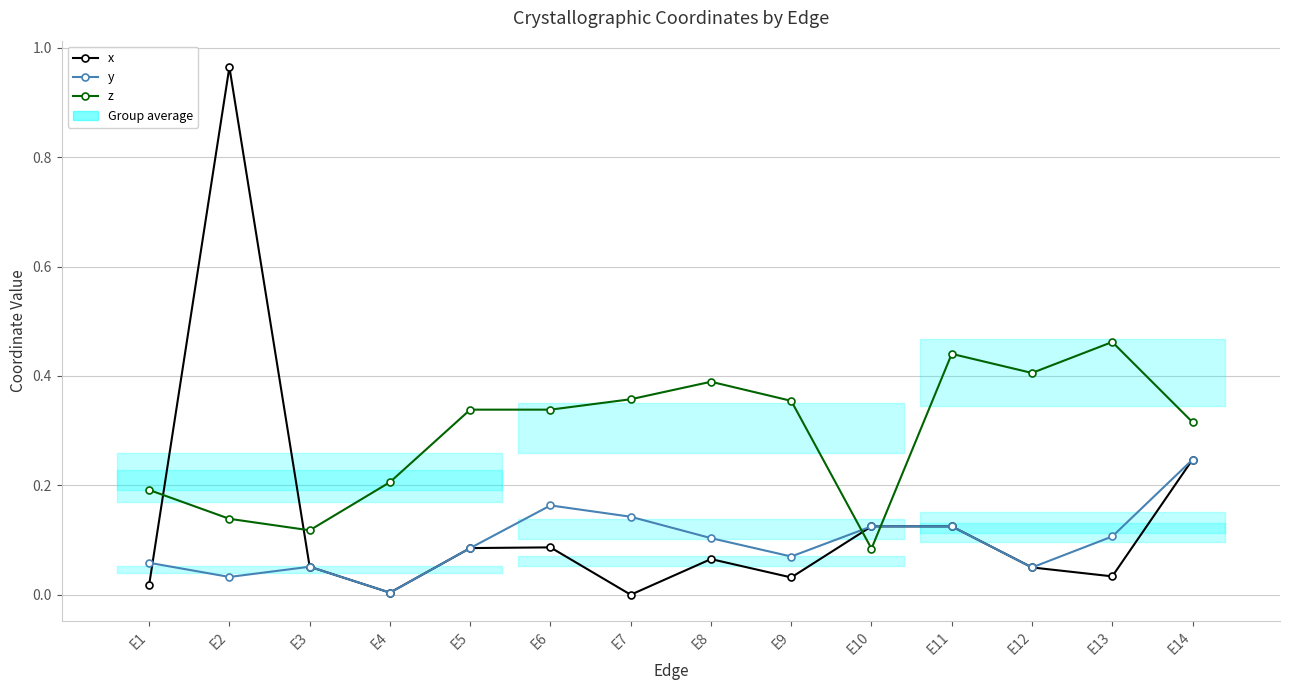

True or false: z has more than 0 interior local peaks.

True